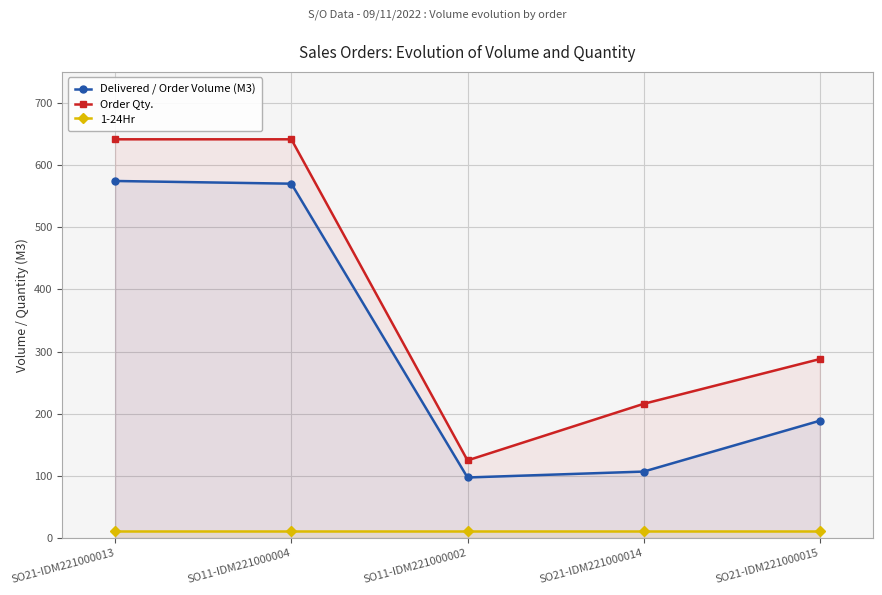

Rank the series by their maximum value, from highest to lowest.

Order Qty., Delivered / Order Volume (M3), 1-24Hr